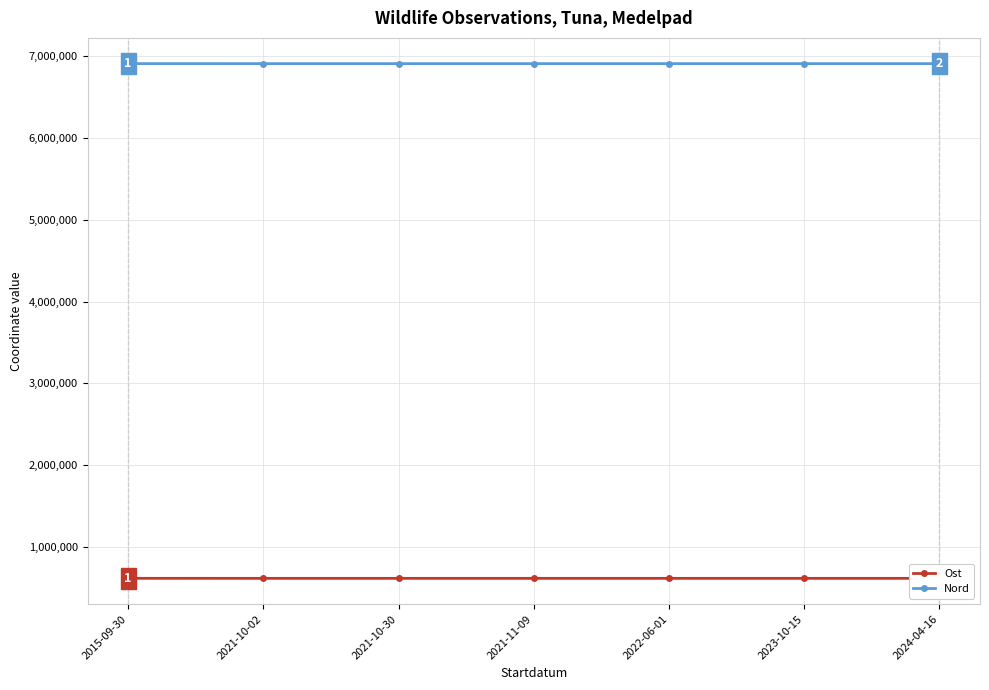

What is the label of the 7th point from the right?

2015-09-30